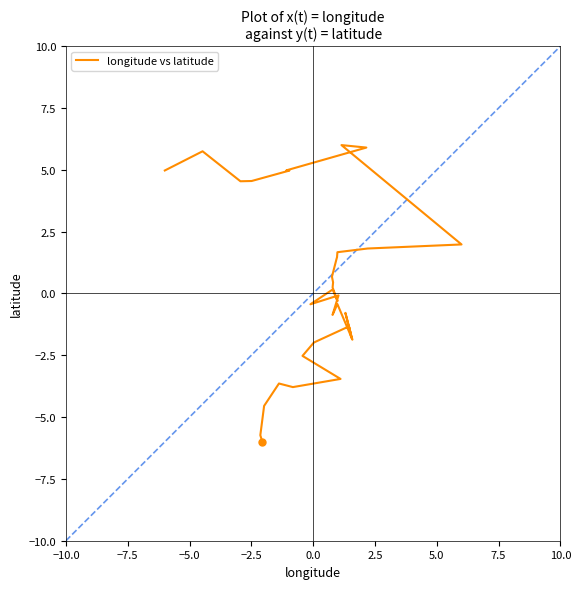

What is the value of the 32nd point from the left?

5.0